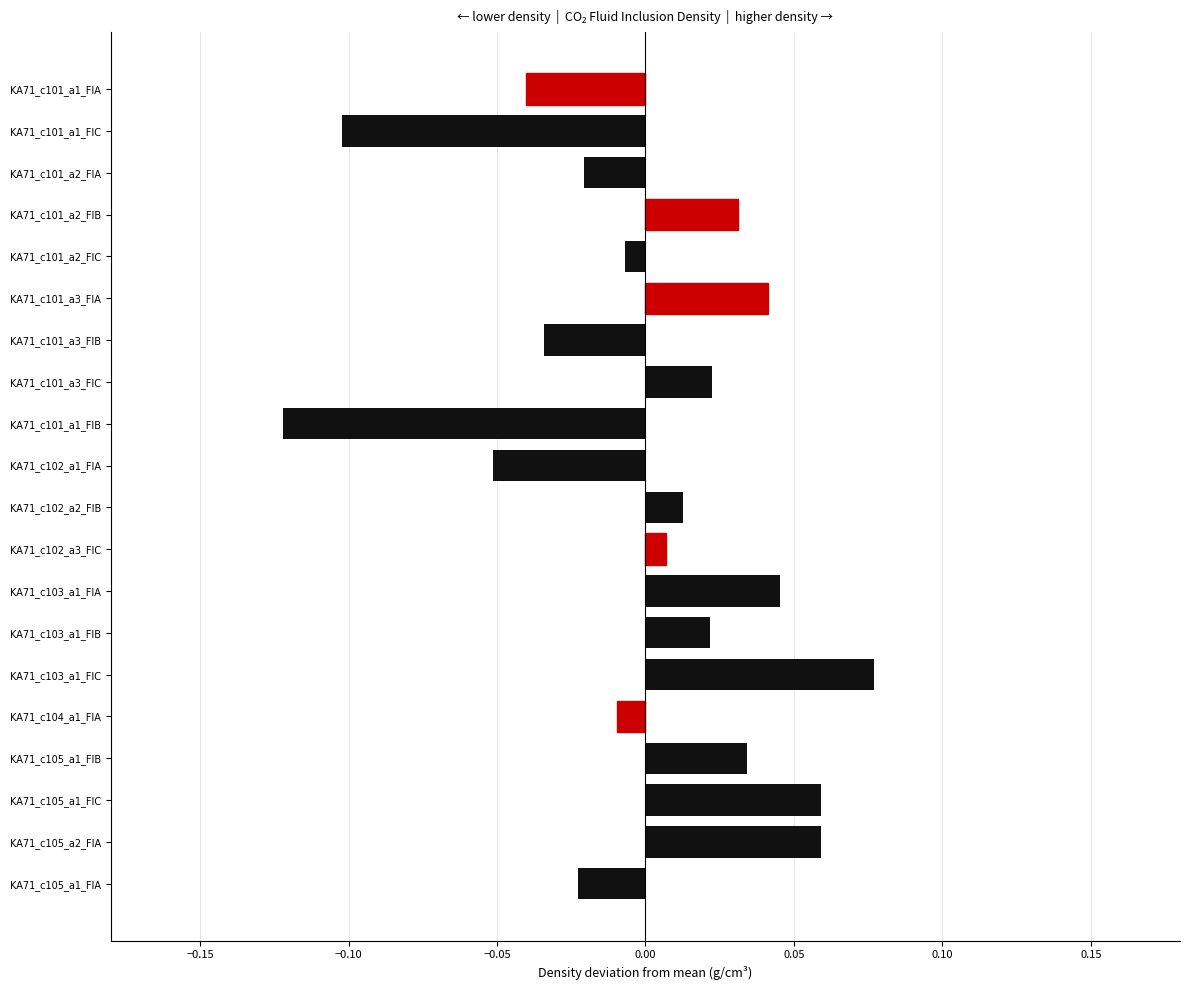

What is the difference between the maximum and second lowest values?

0.2